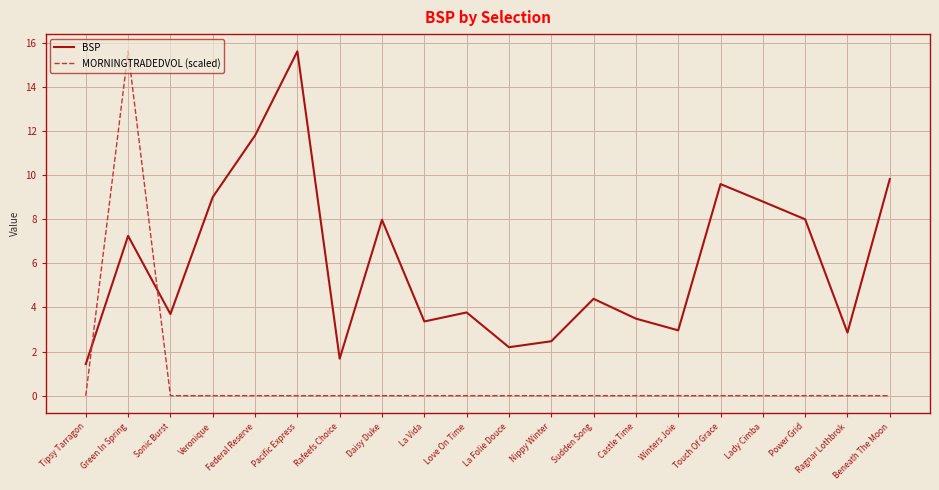

At which category does MORNINGTRADEDVOL (scaled) reach its first local peak?

Green In Spring